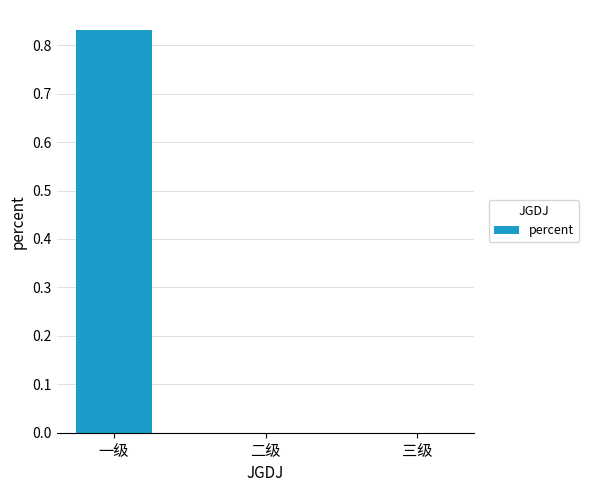

At which category does the chart reach its peak across all series?

一级